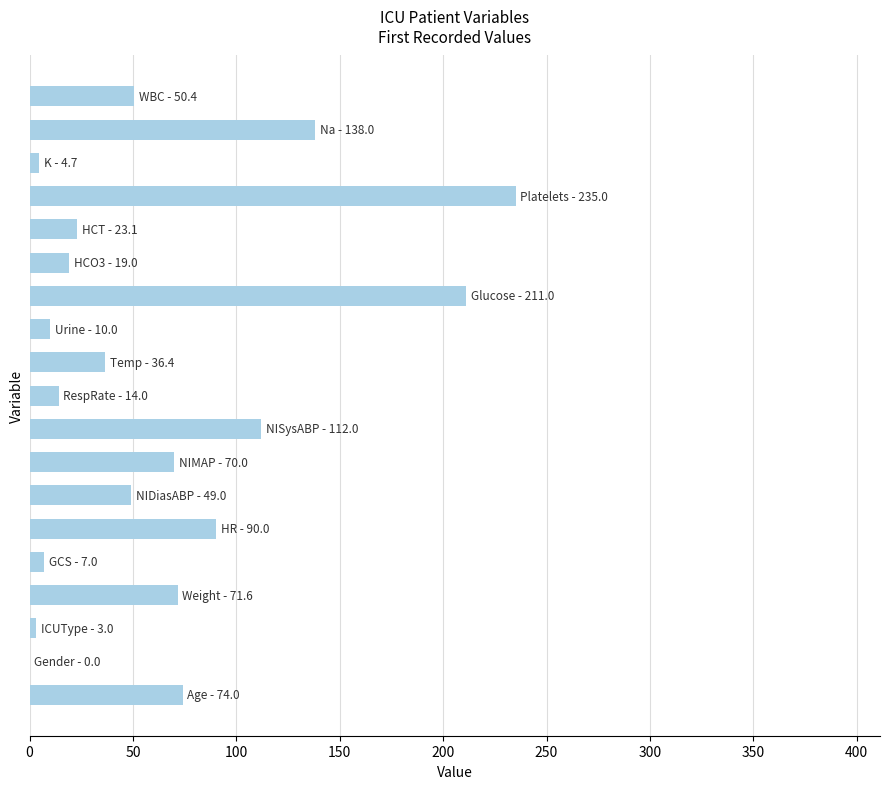

What is the sum of all values?

1218.2